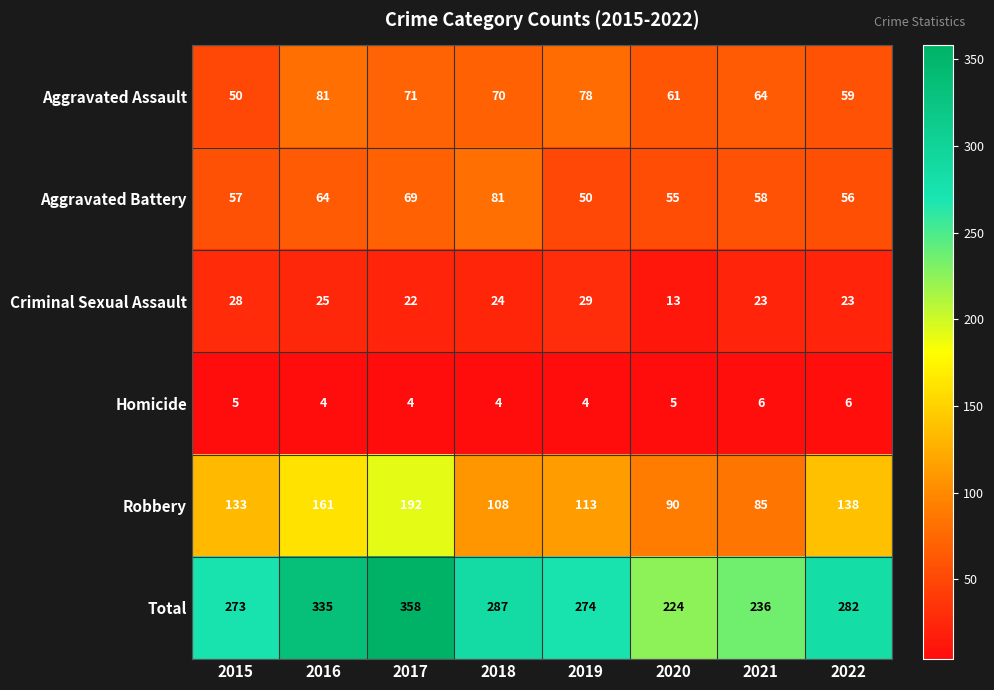

Rank the series at 2015 from highest to lowest value.

Total, Robbery, Aggravated Battery, Aggravated Assault, Criminal Sexual Assault, Homicide